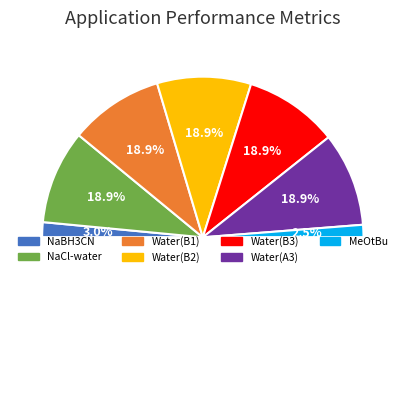

Count the number of slices in the pie.

7